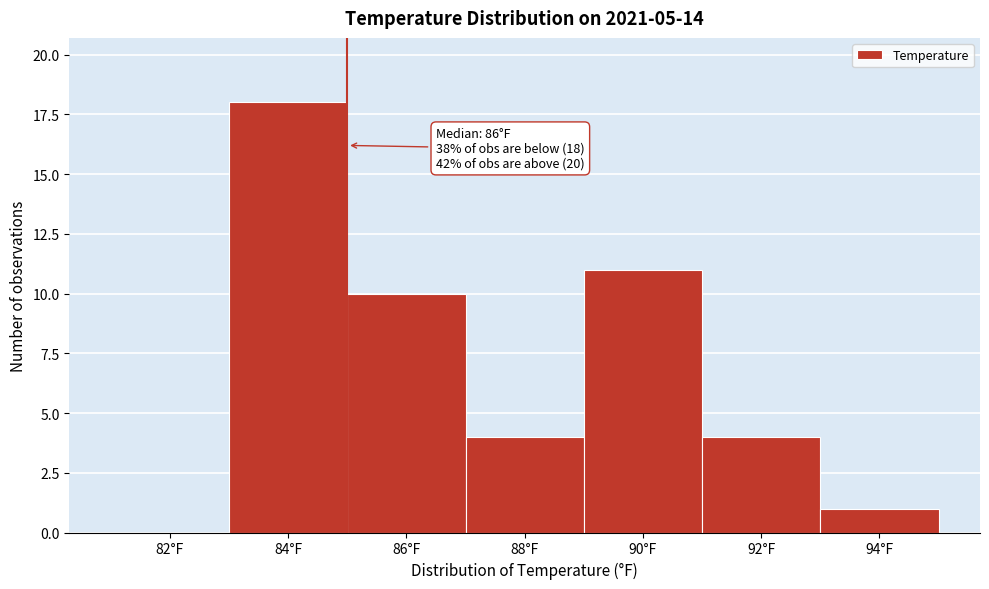

Reading right to left, transcribe all the data shown in this chart.

94°F=1	92°F=4	90°F=11	88°F=4	86°F=10	84°F=18	82°F=0